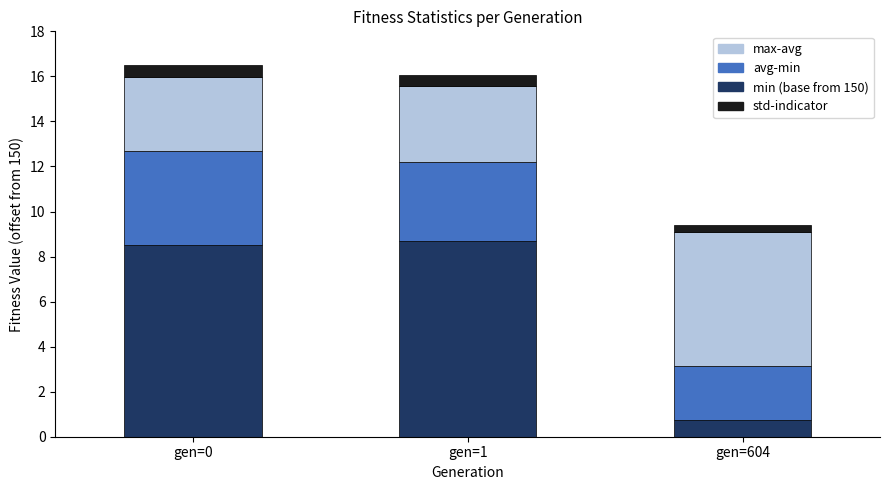

What is the total value across all series at gen=0?

16.5